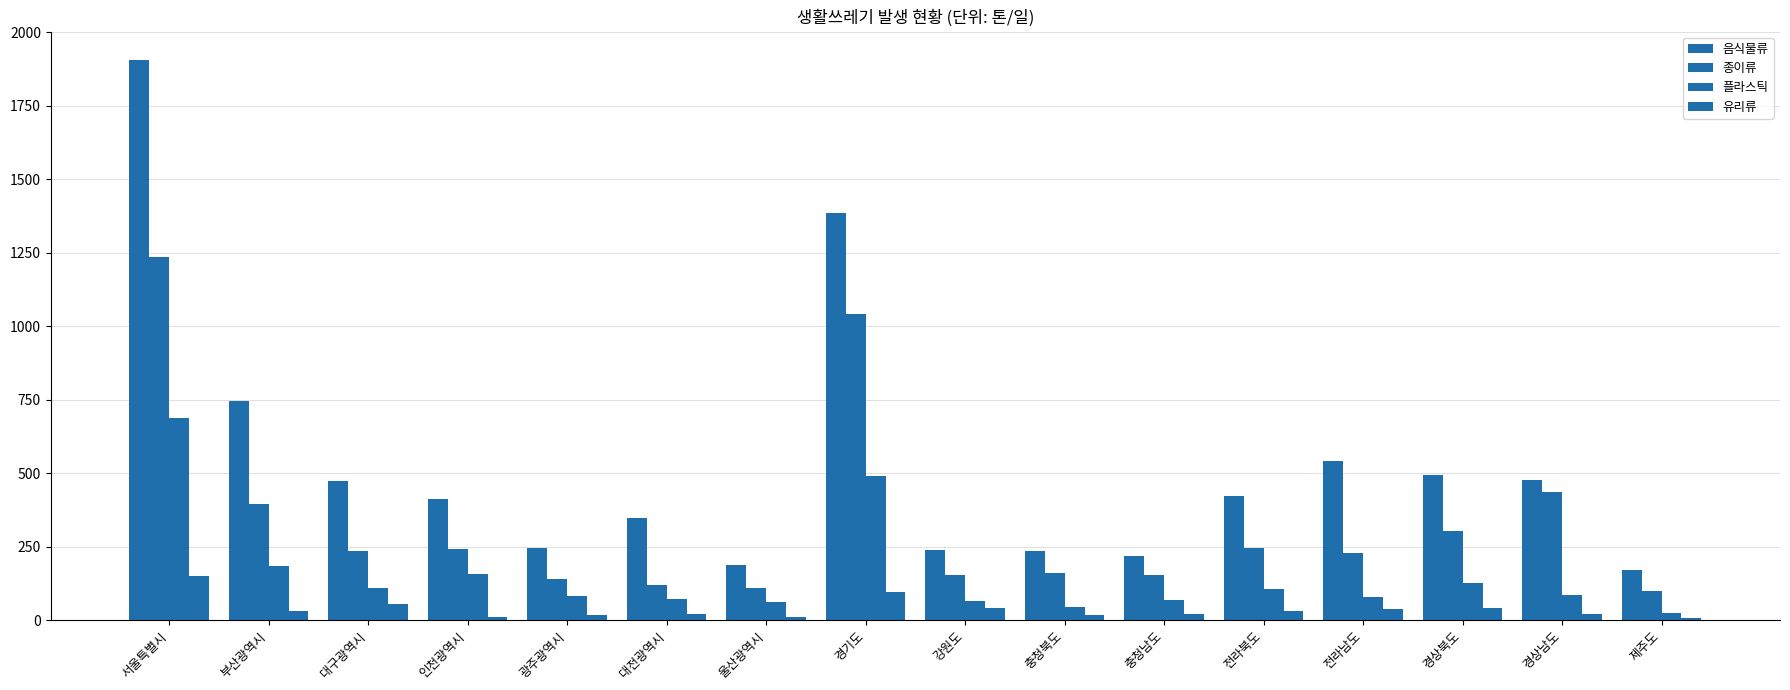

How many data points in 유리류 are less than 31?

8